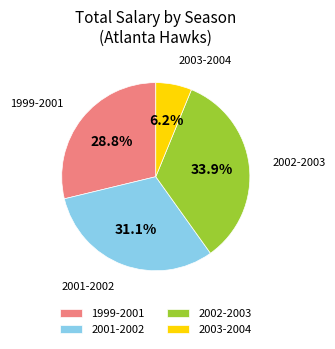

What is the total percentage of 2001-2002 and 2003-2004?

37.3%